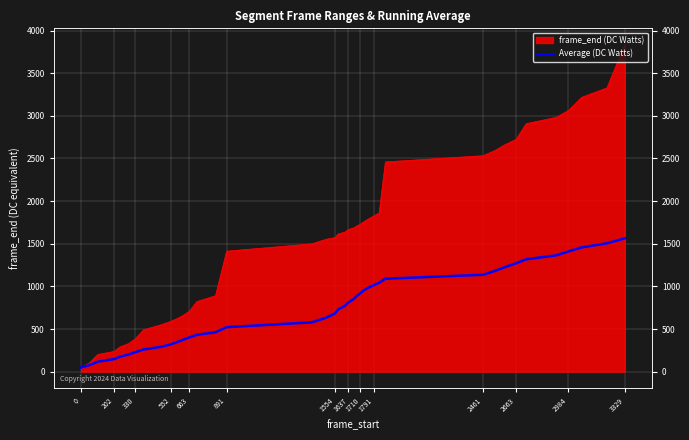

How many categories are shown in the chart?

40